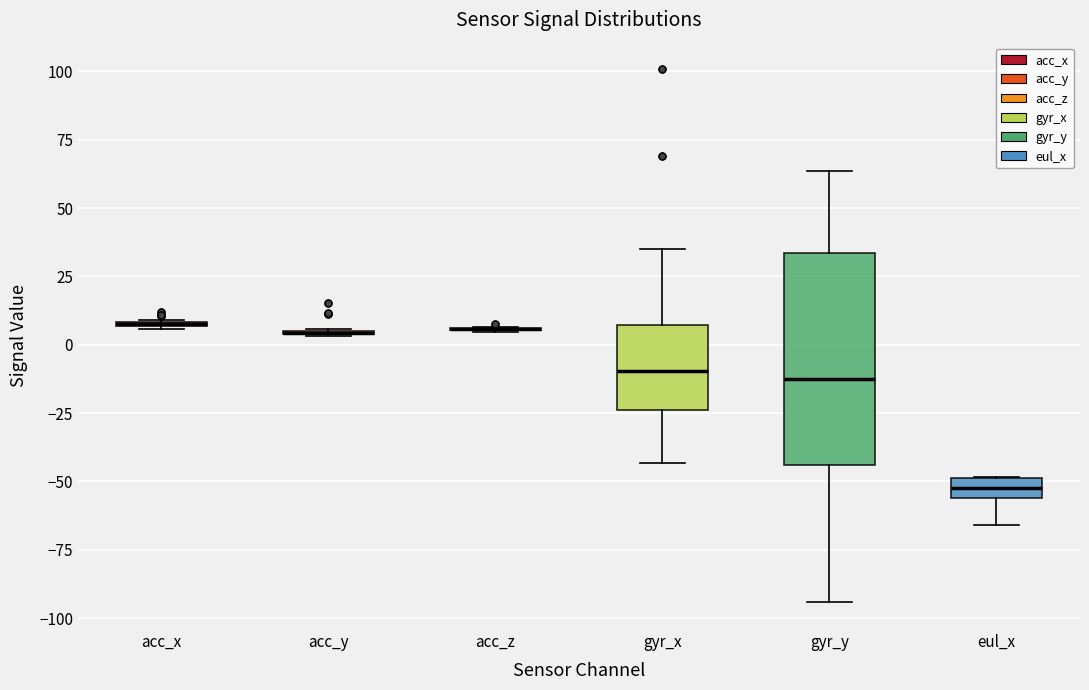

Where is the lower edge of the box for acc_x on the y-axis? The values are not printed on the chart, so give them approximately, as read against the axis.

5